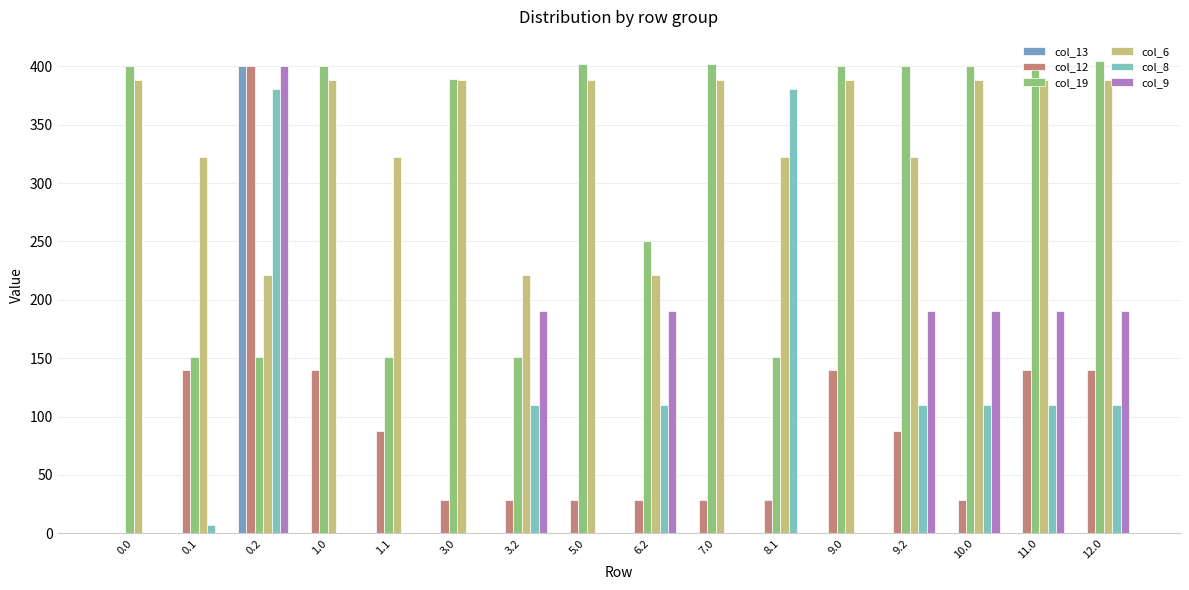

The value of col_19 at 6.2 is 250.4. True or false?

True